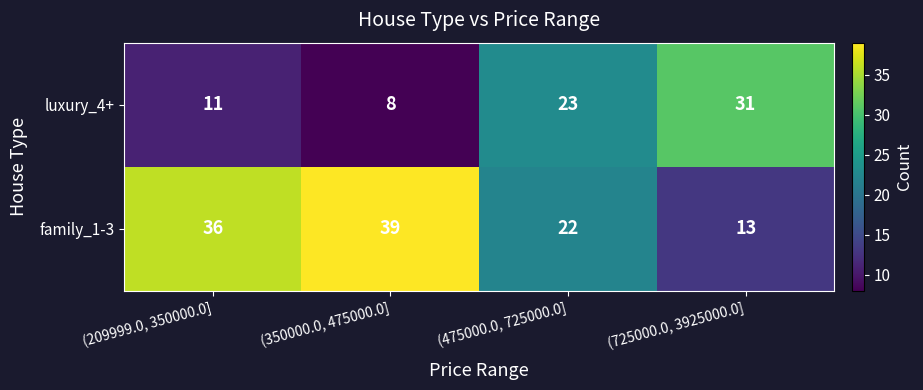

At which label does family_1-3 reach its peak?

(350000.0, 475000.0]